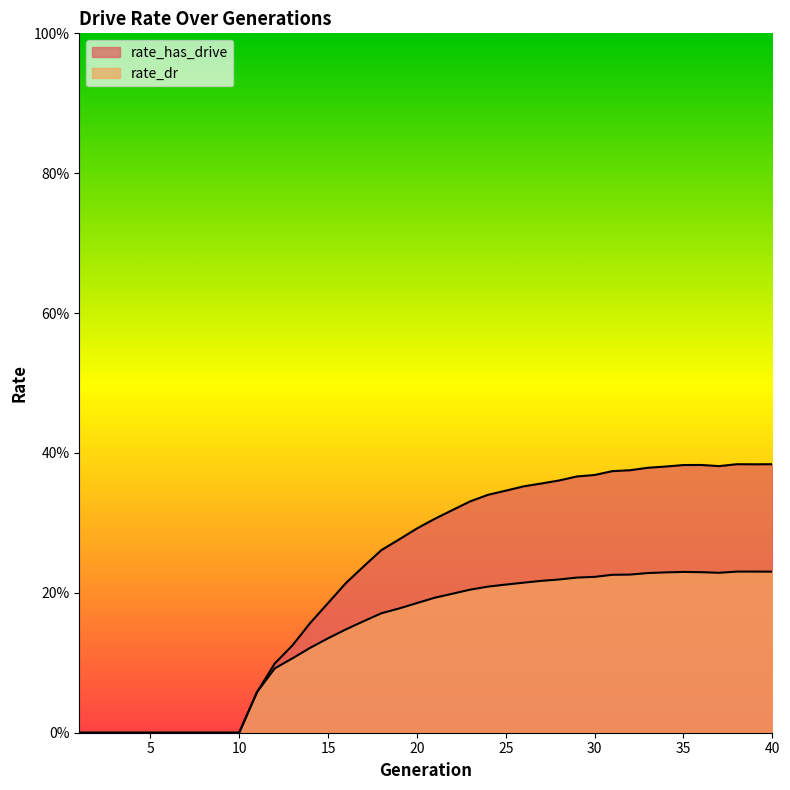

What is the difference between the second highest and minimum values in the rate_has_drive series?

0.4